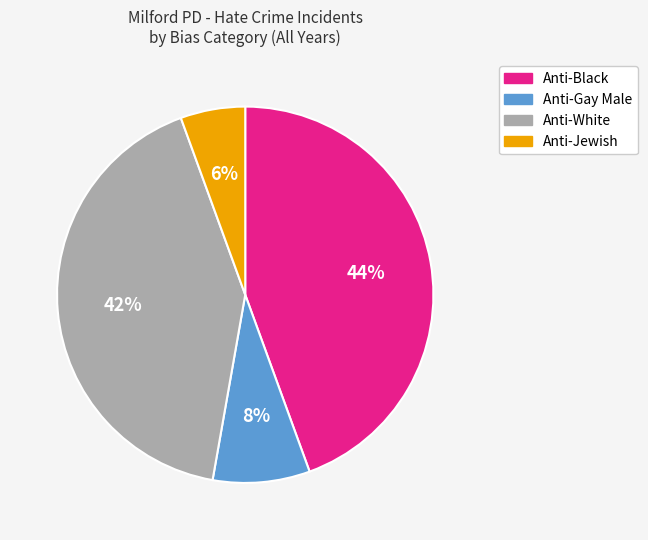

Is it true that Anti-Gay Male is 8% of the pie?

True